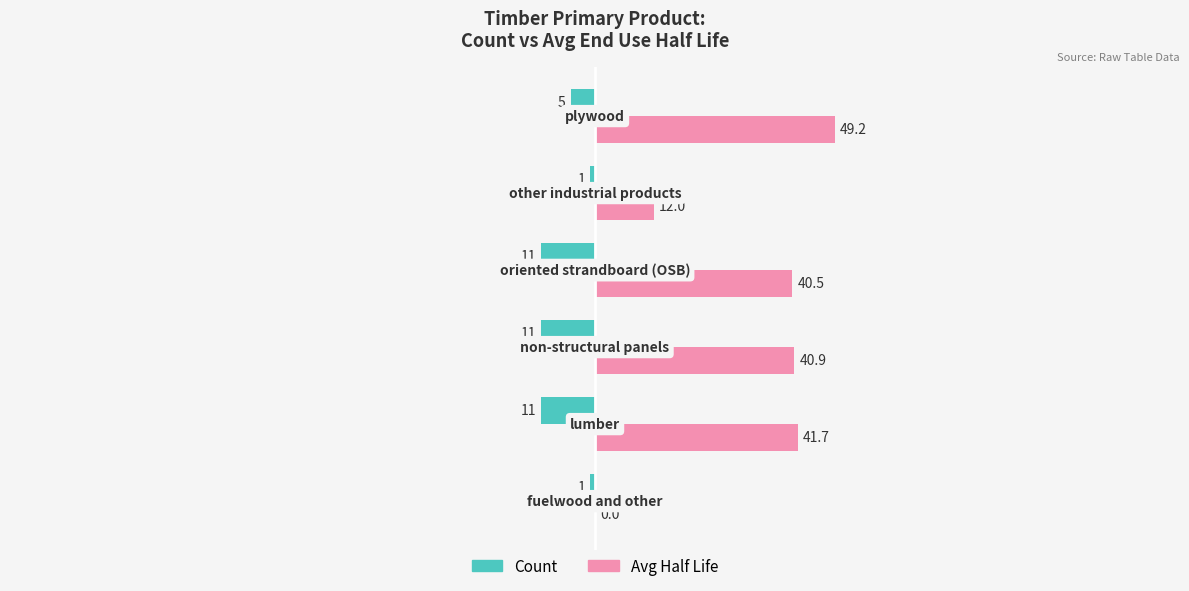

What is the maximum value shown in the chart?

49.2